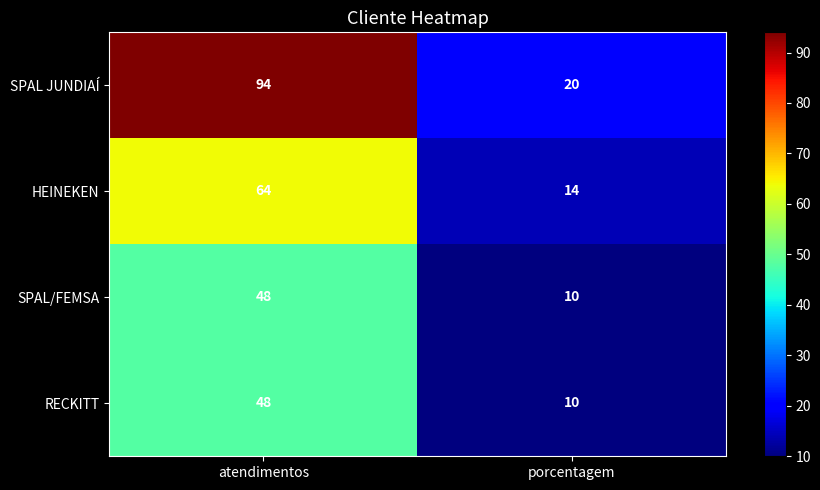

What is the average value of the SPAL/FEMSA series?

29